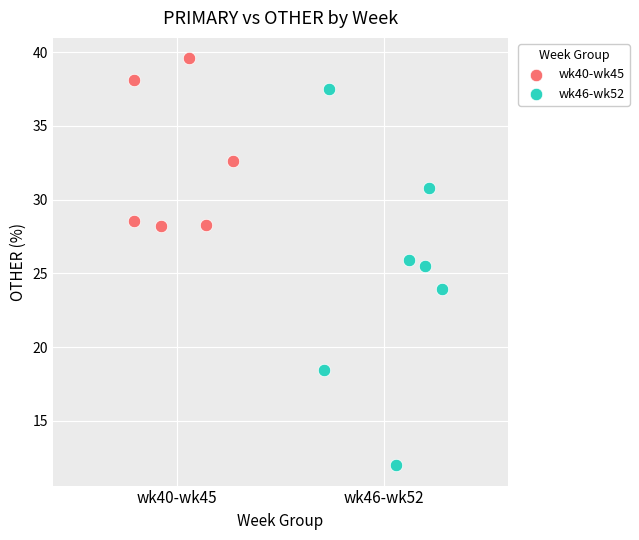

Which series contains the lowest Y value?

wk46-wk52